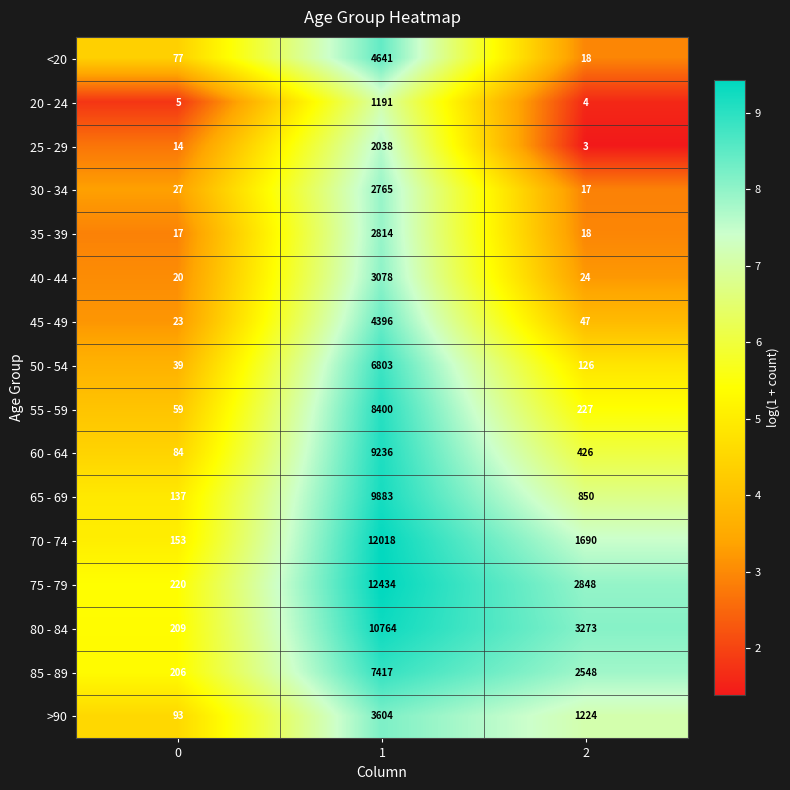

Count the number of data series in this chart.

16